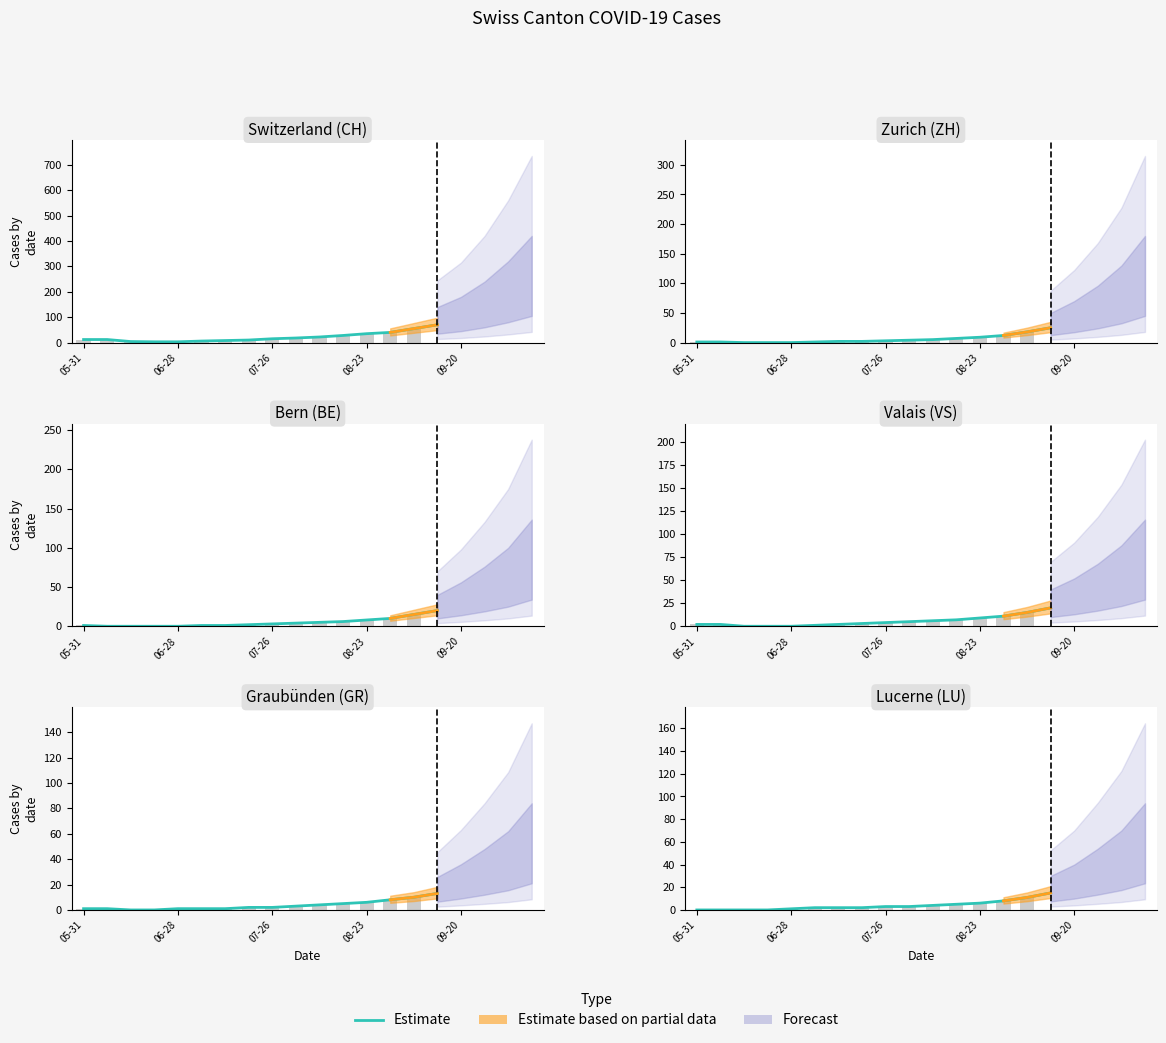

What is the change in value from 8 to 10?

+1